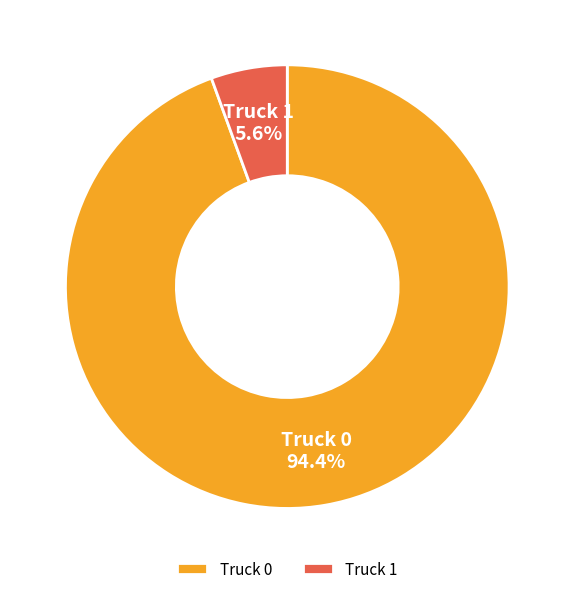

Rank the categories by value from highest to lowest.

Truck 0, Truck 1